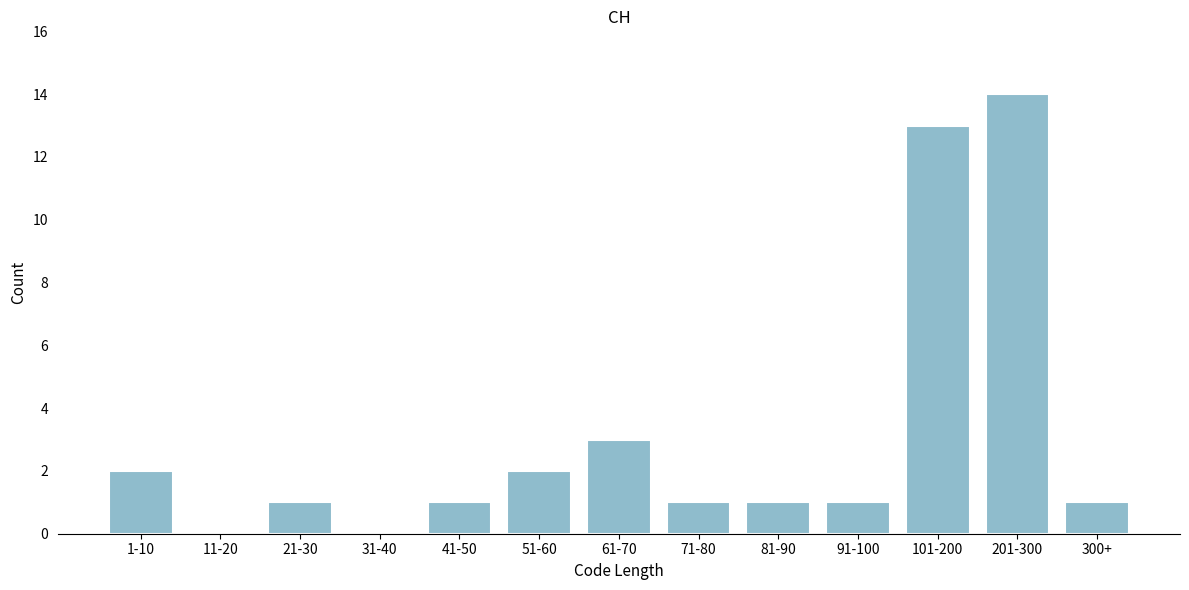

Reading left to right, list all the values displayed in this chart.

1-10=2	11-20=0	21-30=1	31-40=0	41-50=1	51-60=2	61-70=3	71-80=1	81-90=1	91-100=1	101-200=13	201-300=14	300+=1